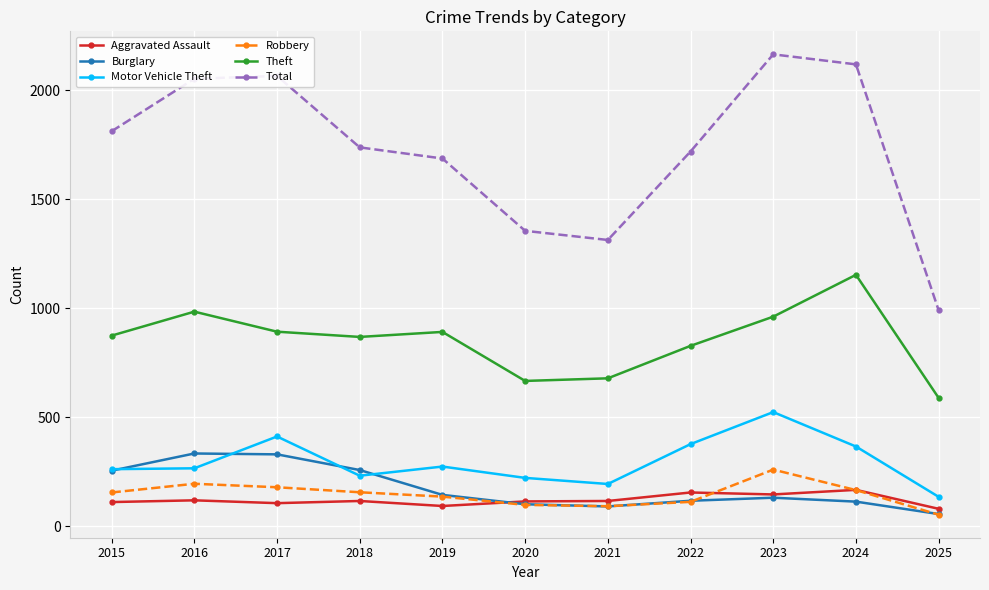

Where is the first local maximum for Motor Vehicle Theft?

2017